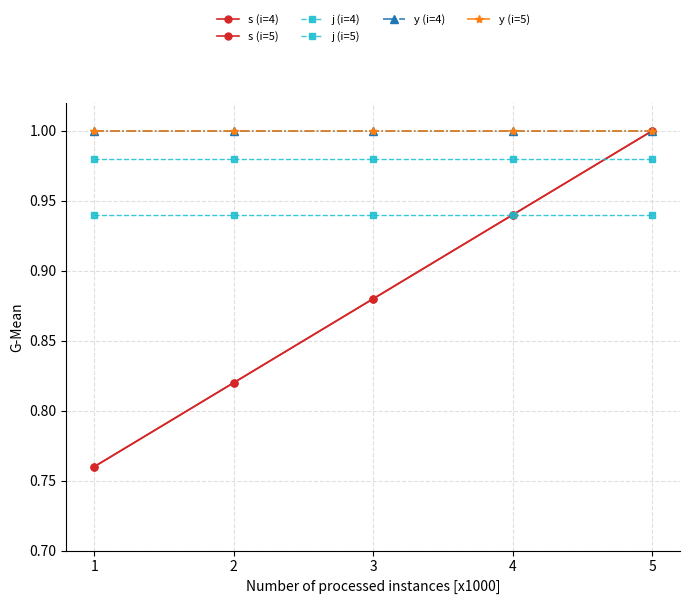

How many s (i=4) values are between 0 and 1?

5